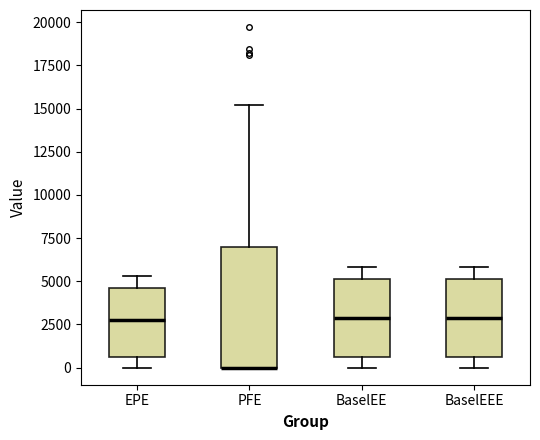

Reading left to right, transcribe this box plot: for each box, give where its median line is, the range the box spans, and where its two whiskers end, as read against the y-axis. The values are not printed on the chart, so give them approximately, as read against the axis.

EPE: median 2500, box 500 to 4500, whiskers 0 to 5500
PFE: median 0 (drawn on the box's lower edge), box 0 to 7000, whiskers 0 to 15000
BaselEE: median 3000, box 500 to 5000, whiskers 0 to 6000
BaselEEE: median 3000, box 500 to 5000, whiskers 0 to 6000